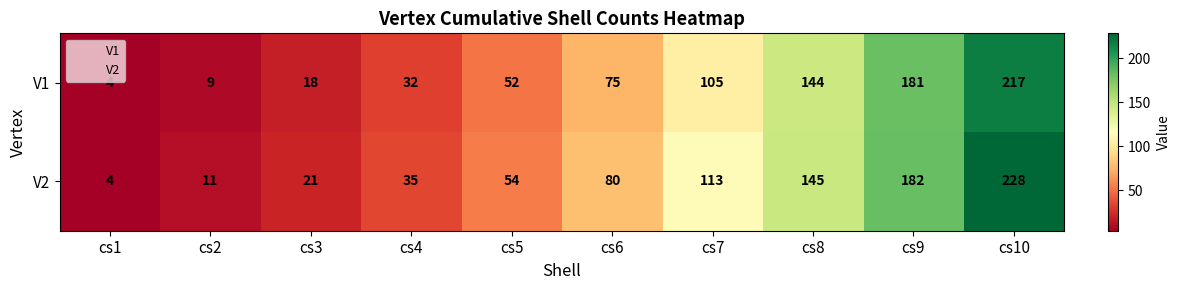

List the series in order of their peak value, lowest first.

V1, V2